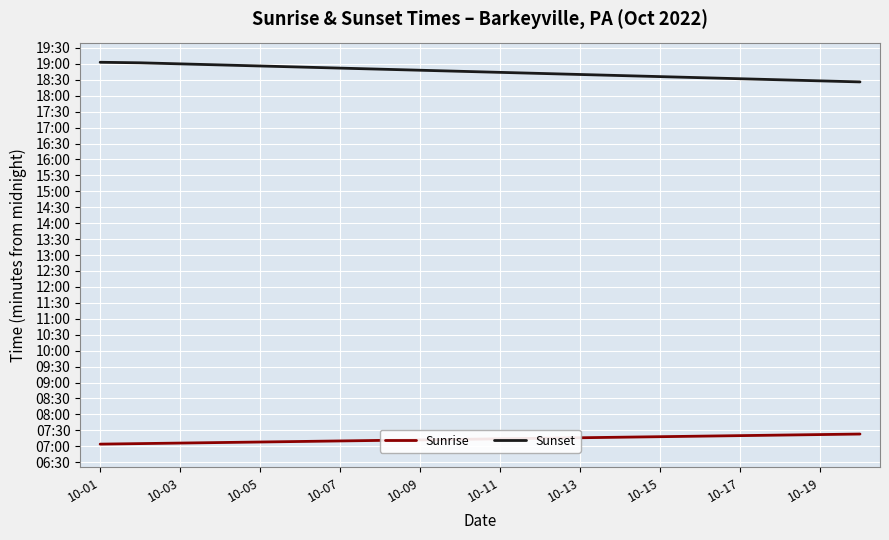

Does the chart have visible grid lines?

Yes